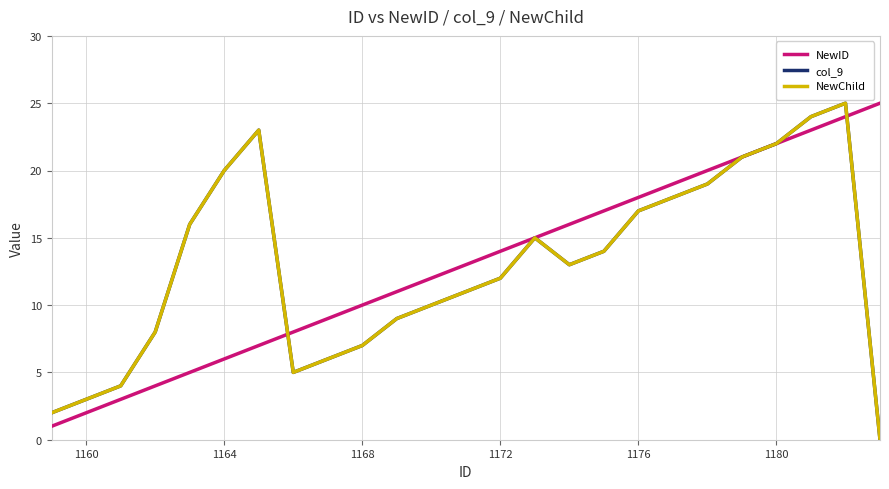

Does the chart display data point markers on the line(s)?

No